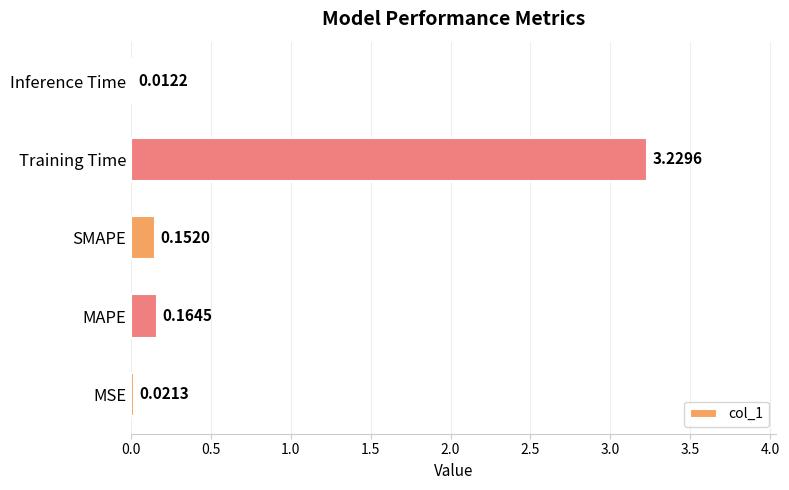

What is the sum of all values?

3.6